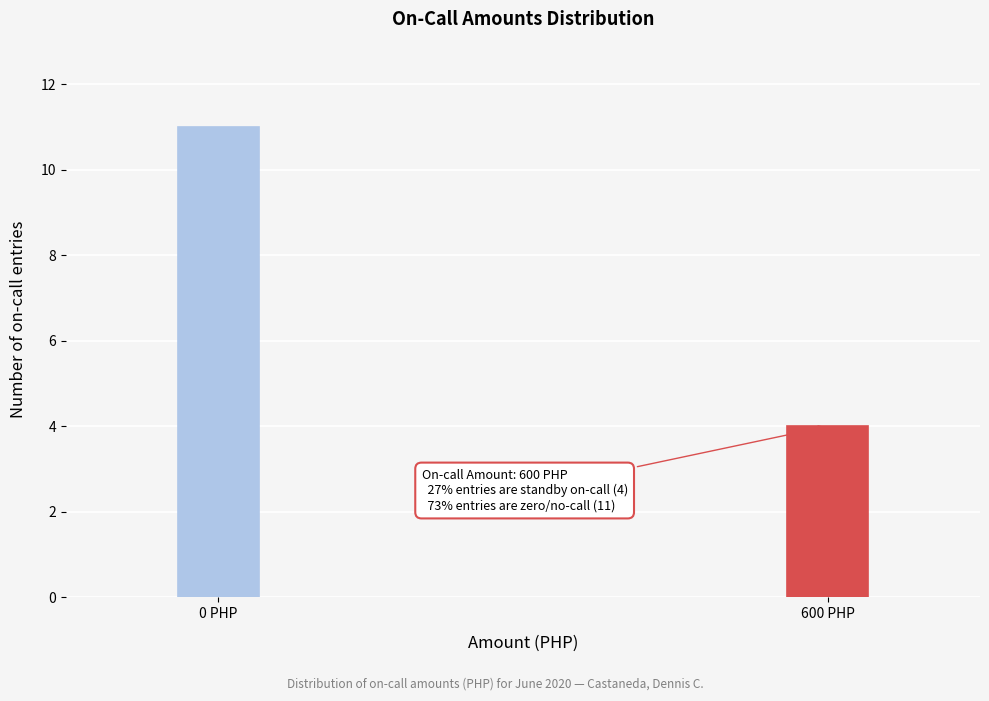

Reading left to right, list all the values displayed in this chart.

11	4